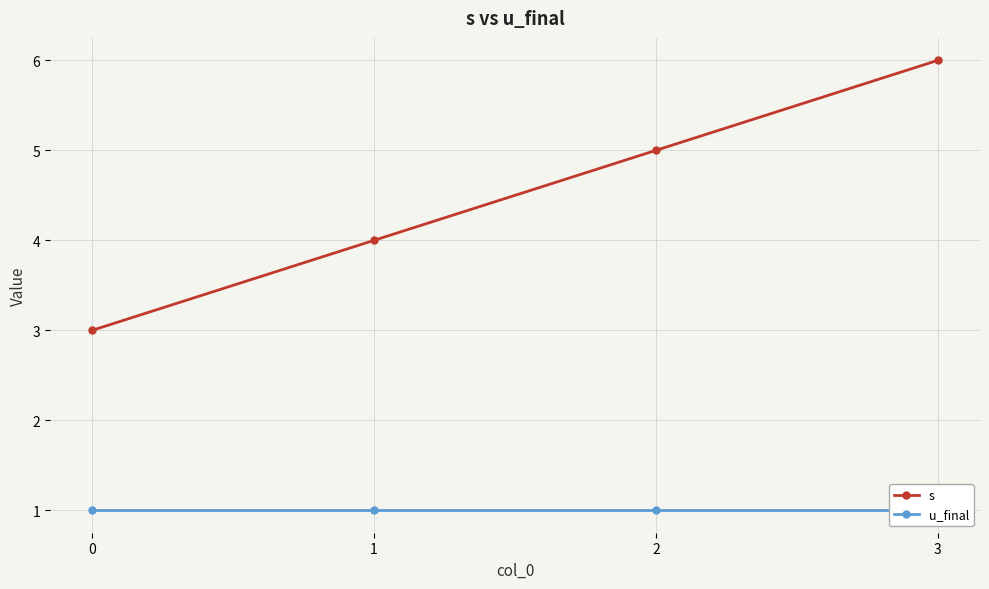

What value does the u_final series have at 0?

1